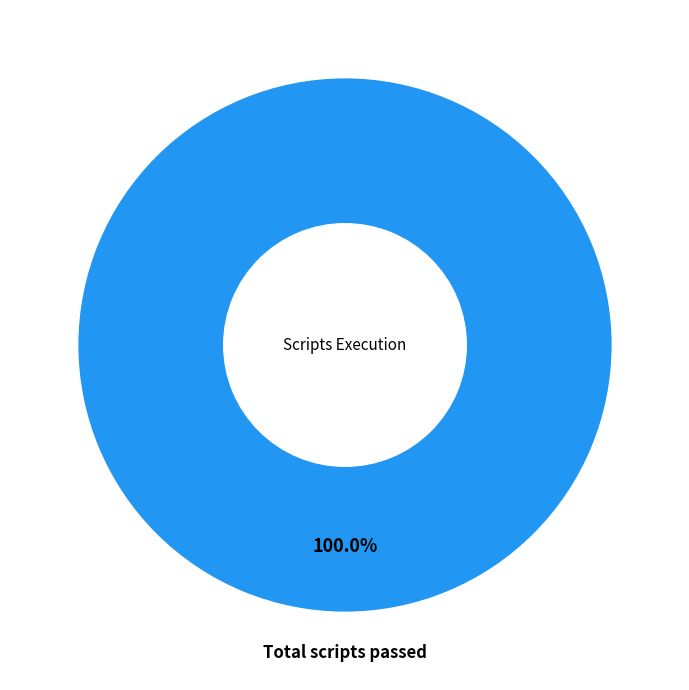

Is there a majority slice in this chart?

Yes